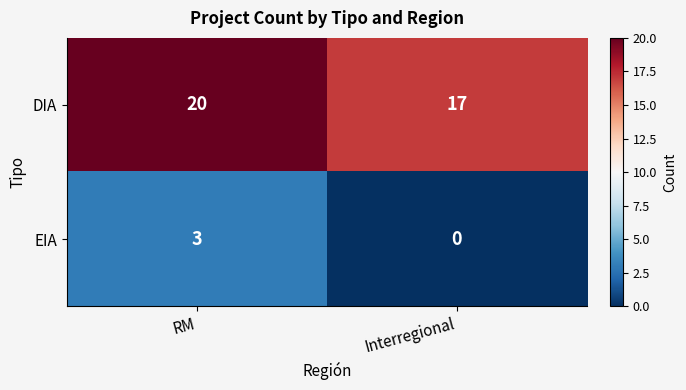

At which category does the chart reach its peak across all series?

RM